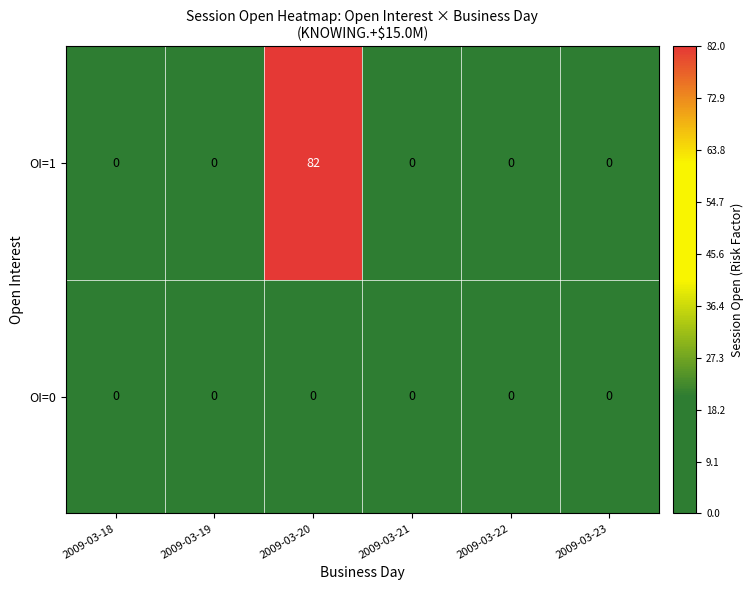

How many distinct data groups are displayed?

2